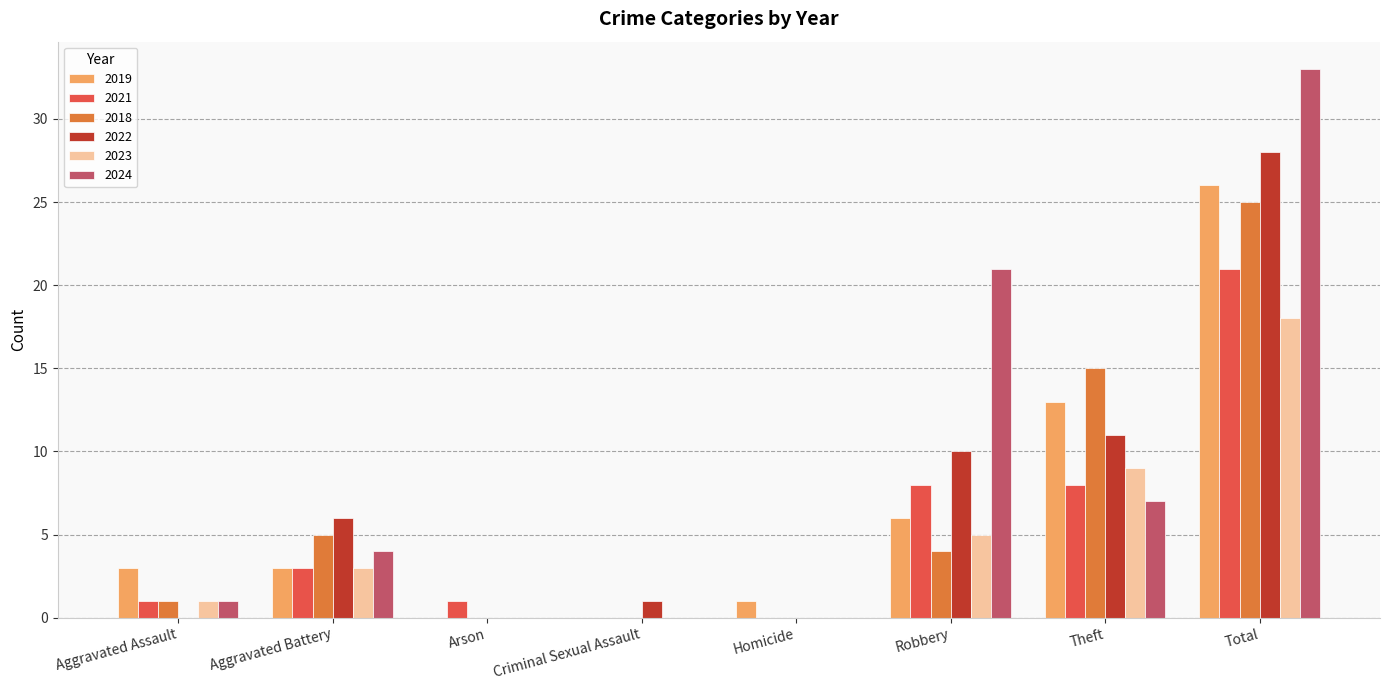

How many categories are shown in the chart?

8